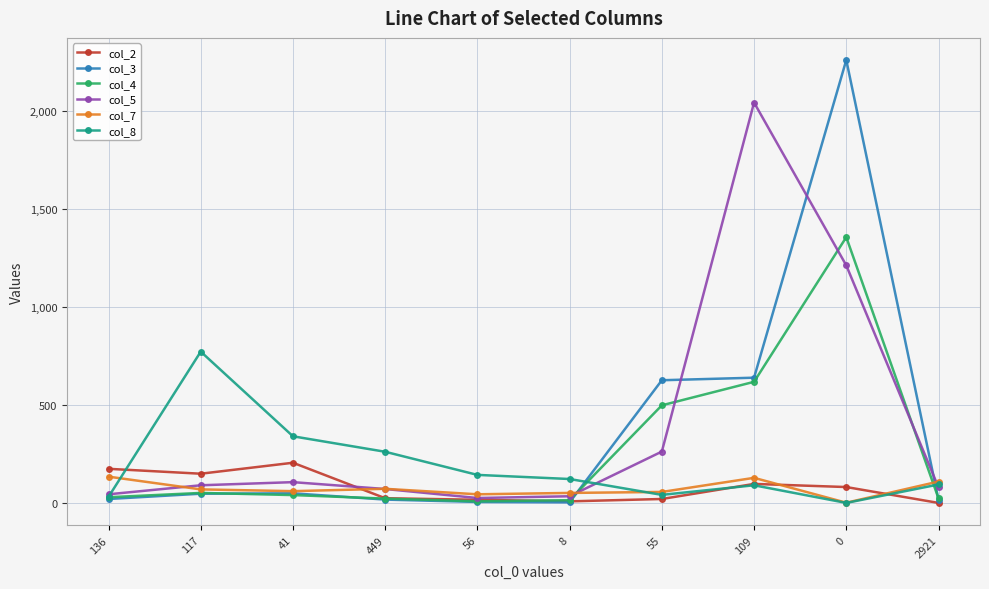

How many lines are shown in the chart?

6